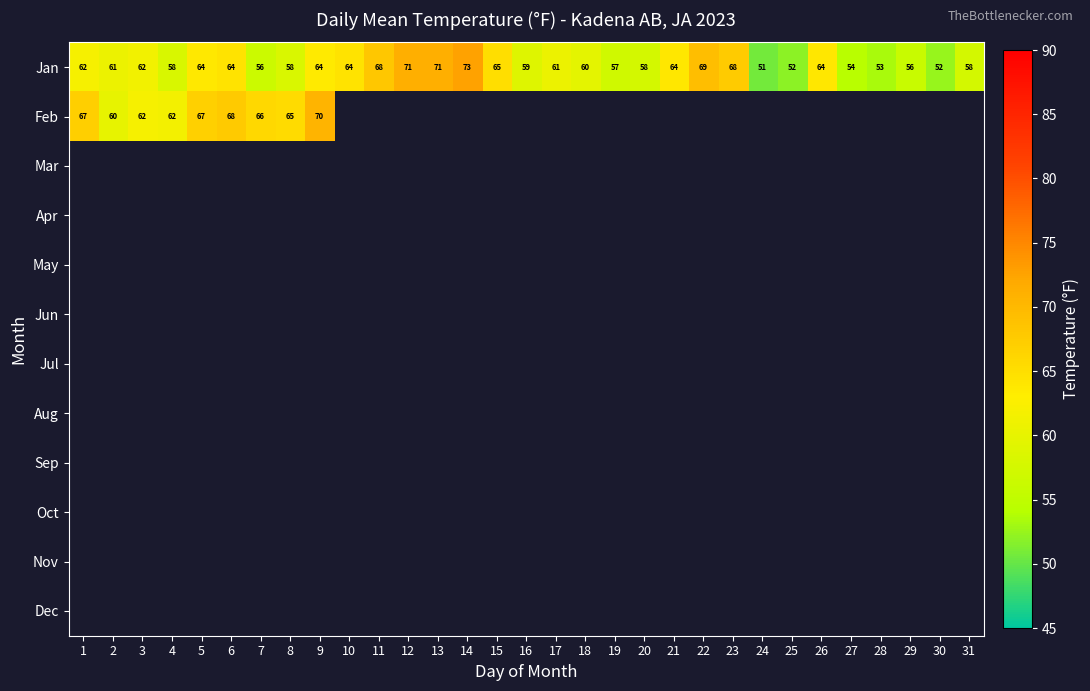

What is the maximum value shown in the chart?

72.6